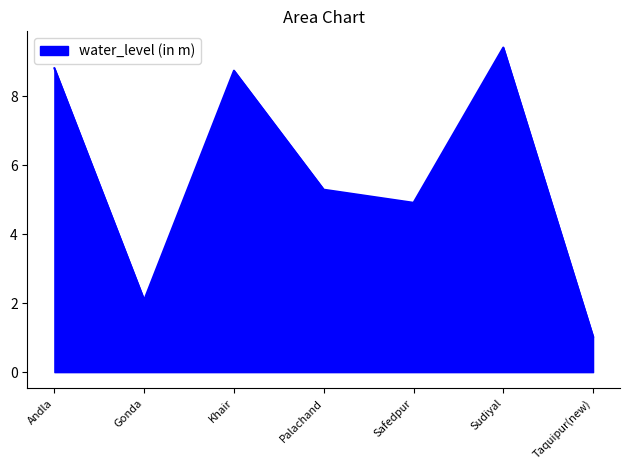

Reading left to right, what are all the values shown in this chart?

8.8	2.1	8.7	5.3	4.9	9.4	1.0